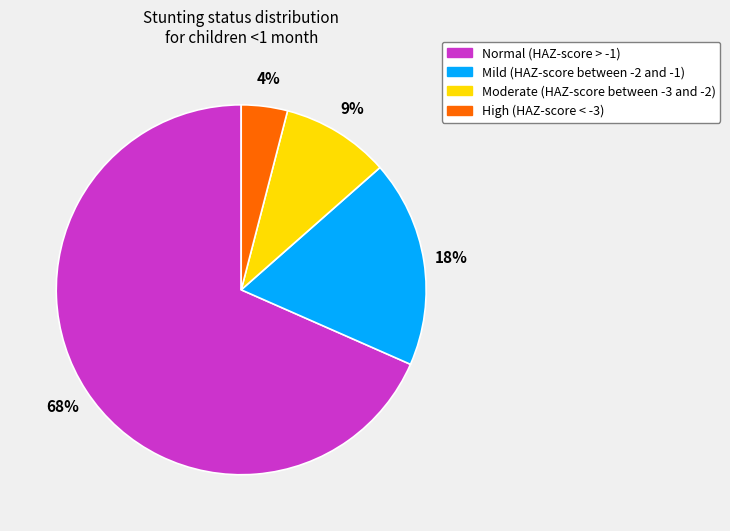

To the nearest percent, what is the average slice percentage?

25%